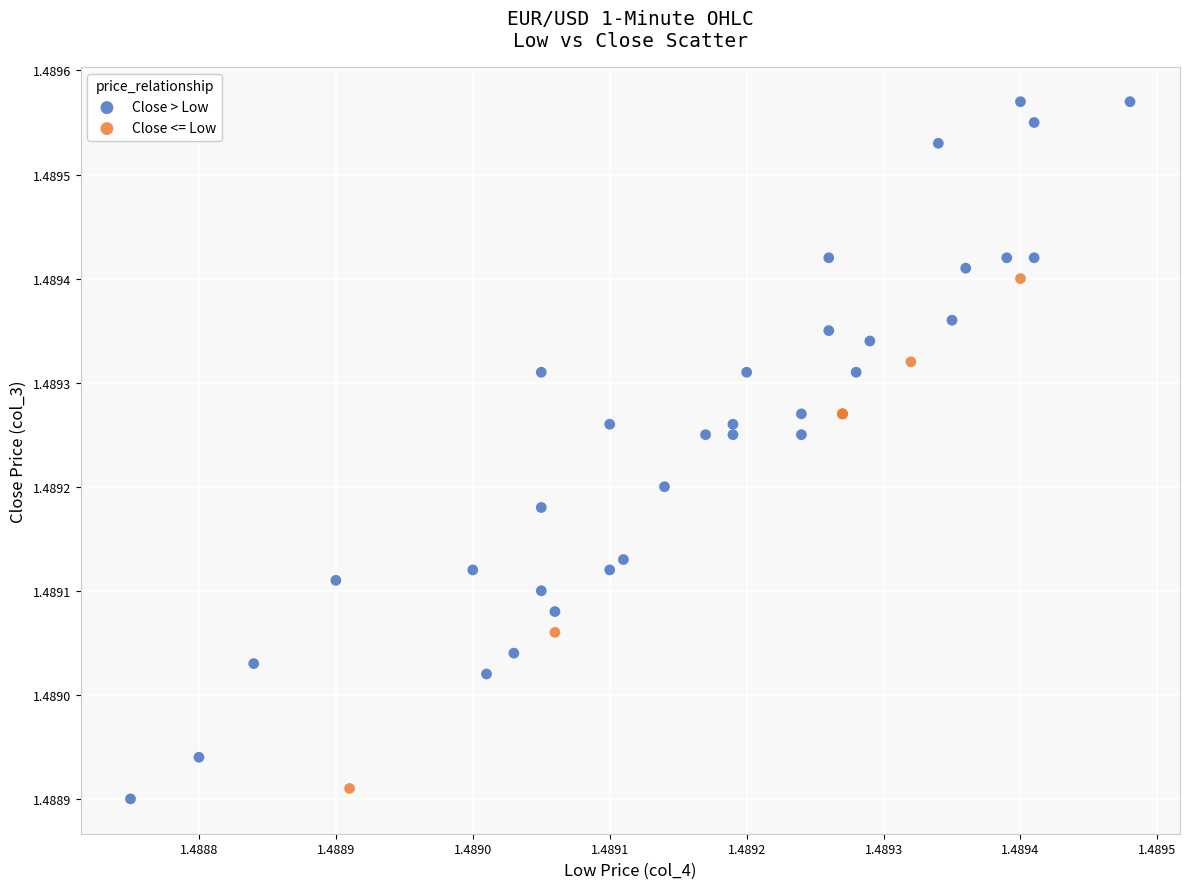

Which series reaches the maximum Y coordinate?

Close > Low